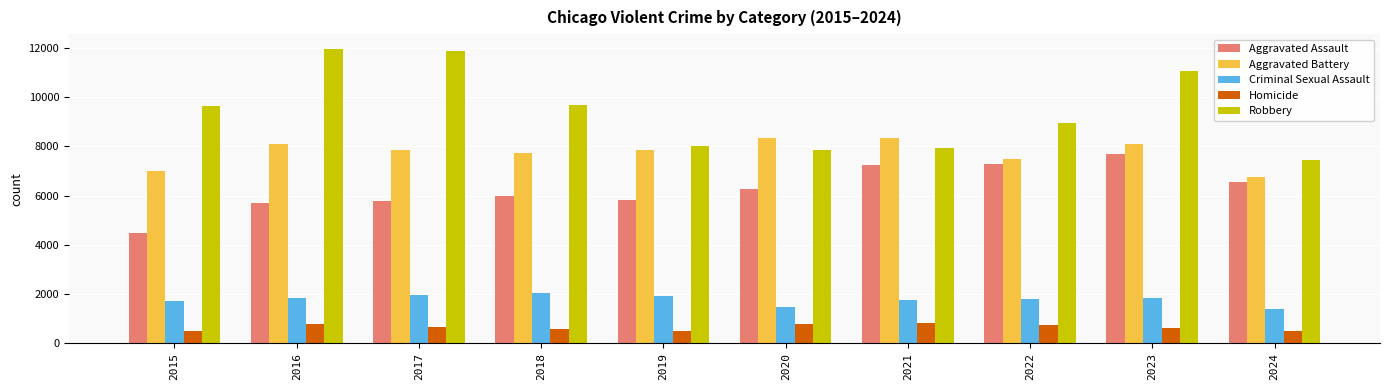

What is the value of the Aggravated Battery bar at the 8th from the left?

7492